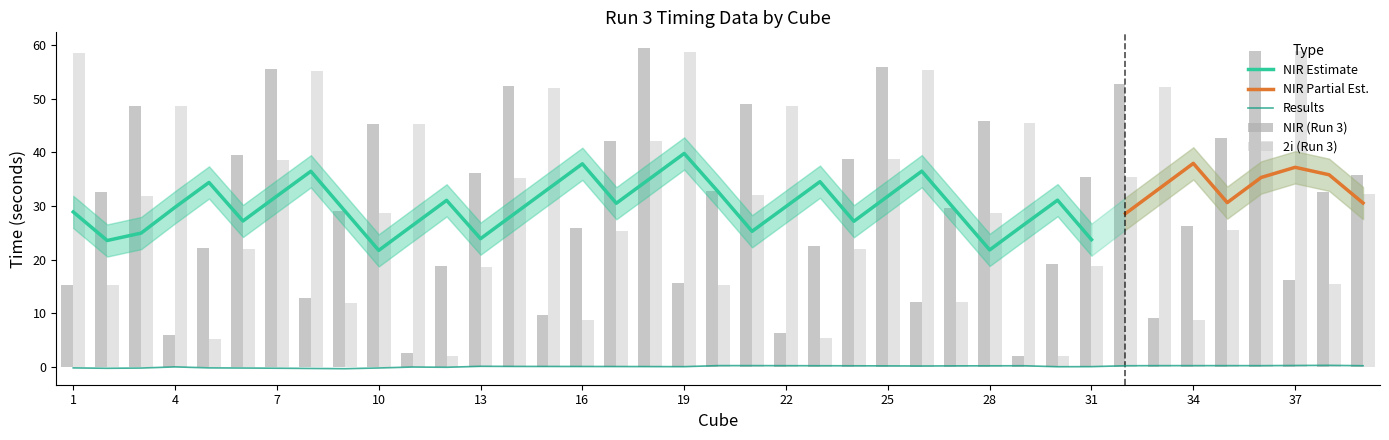

What is the greatest value displayed?

59.4